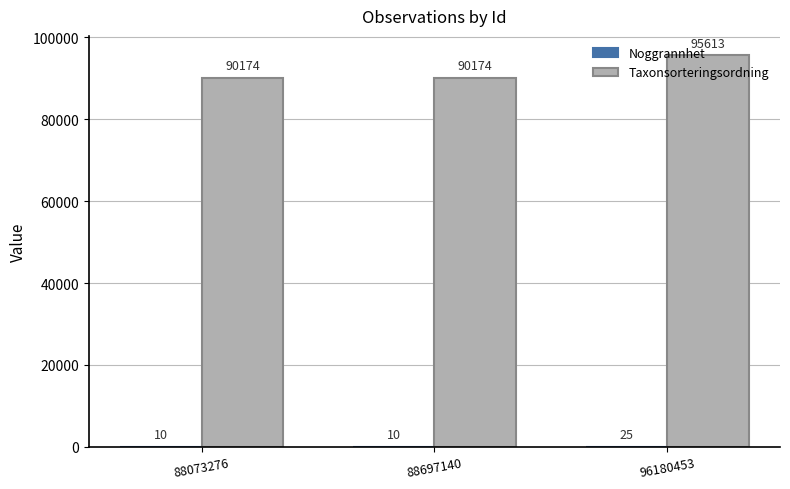

The value of Taxonsorteringsordning at 88697140 is 28299. True or false?

False